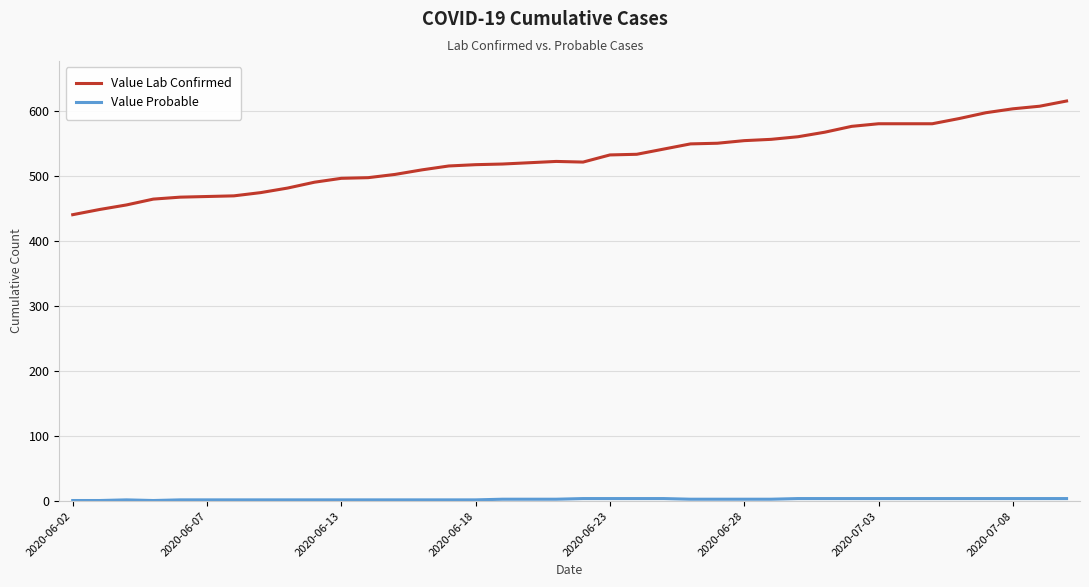

What is the greatest value displayed?

616